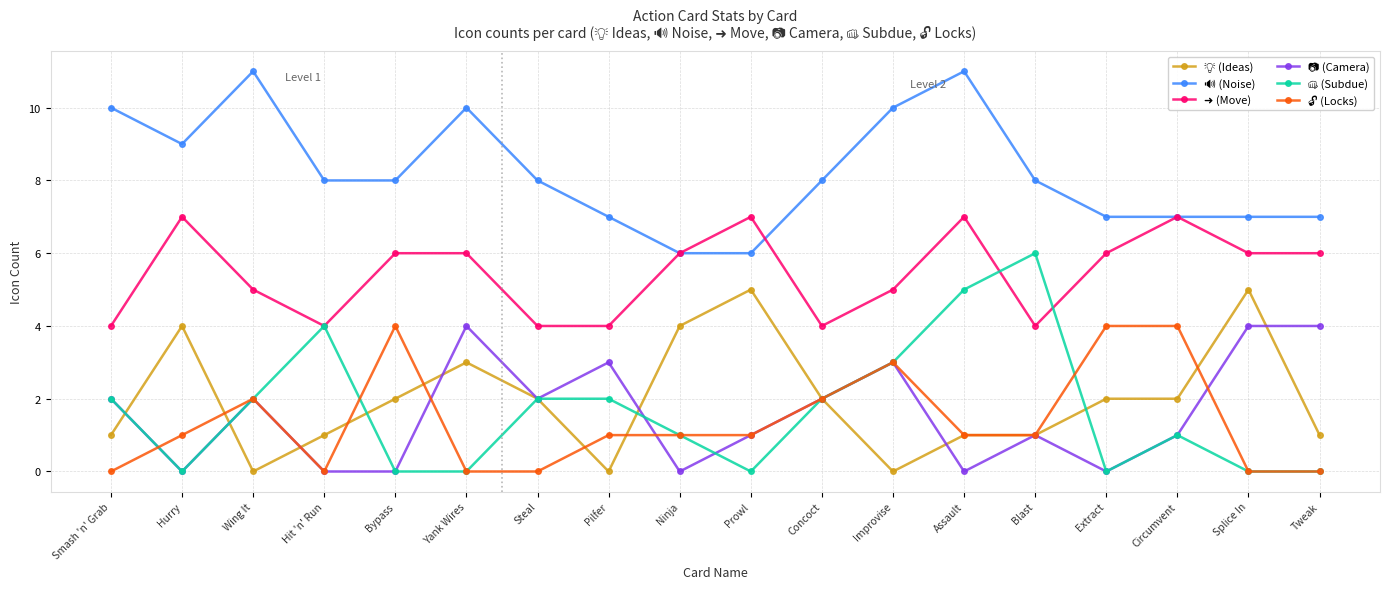

What is the total value across all series at Hurry?

21